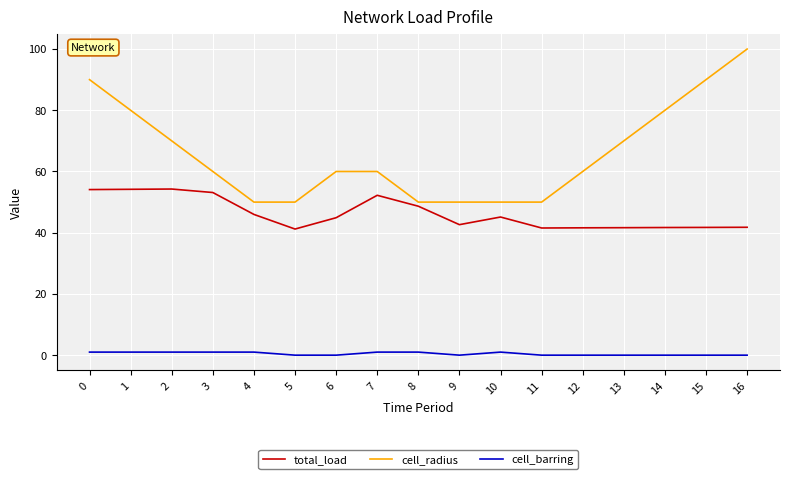

Between 4 and 12, which series saw the biggest shift?

cell_radius